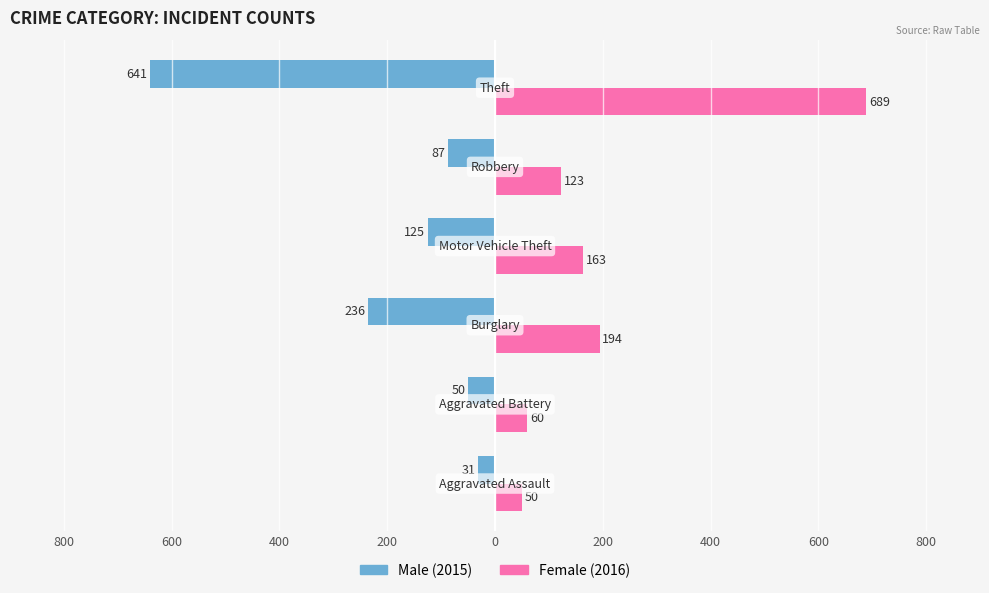

Is it true that Female equals 689 at 200?

True